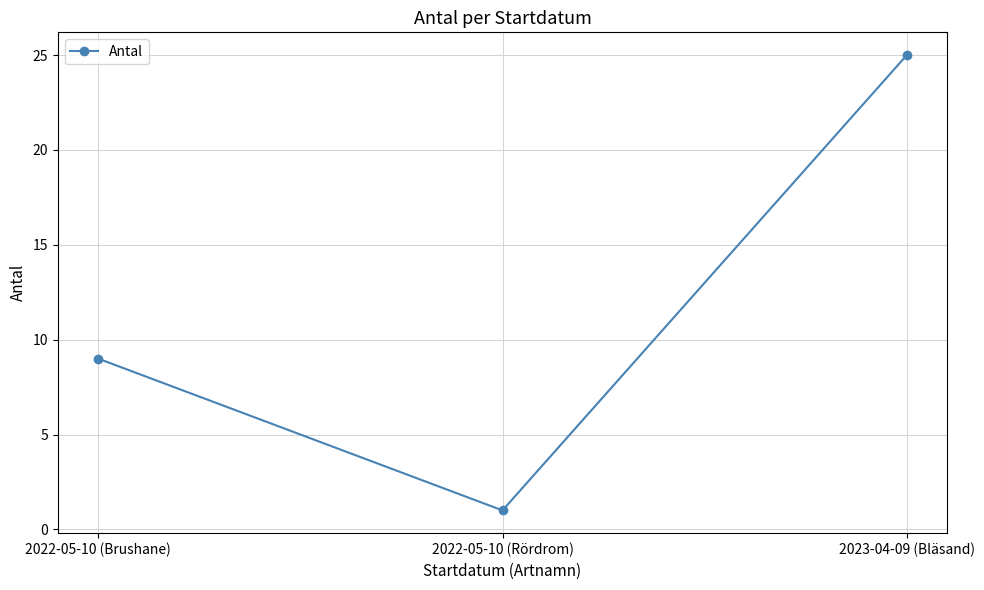

Which label corresponds to the smallest value in the chart?

2022-05-10 (Rördrom)